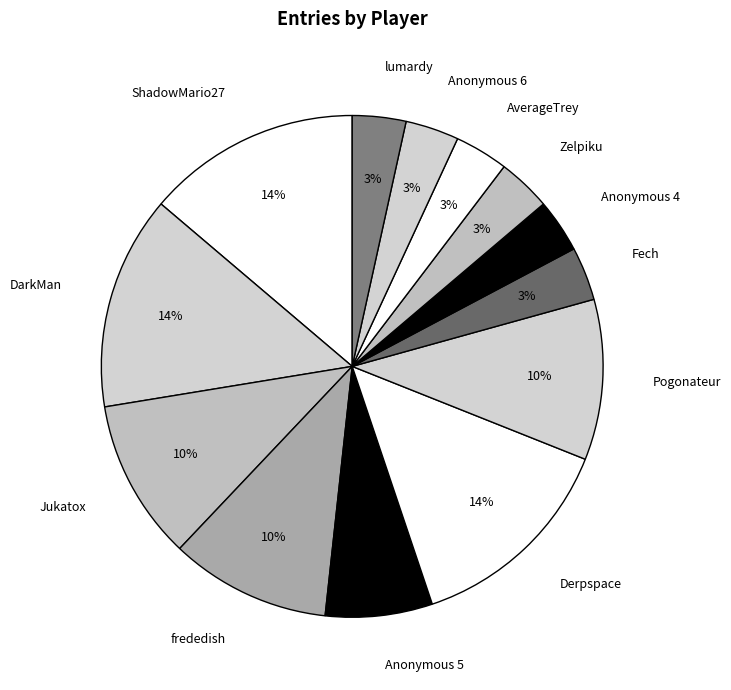

To the nearest percent, what is the difference between the Fech and frededish slice percentages?

7%